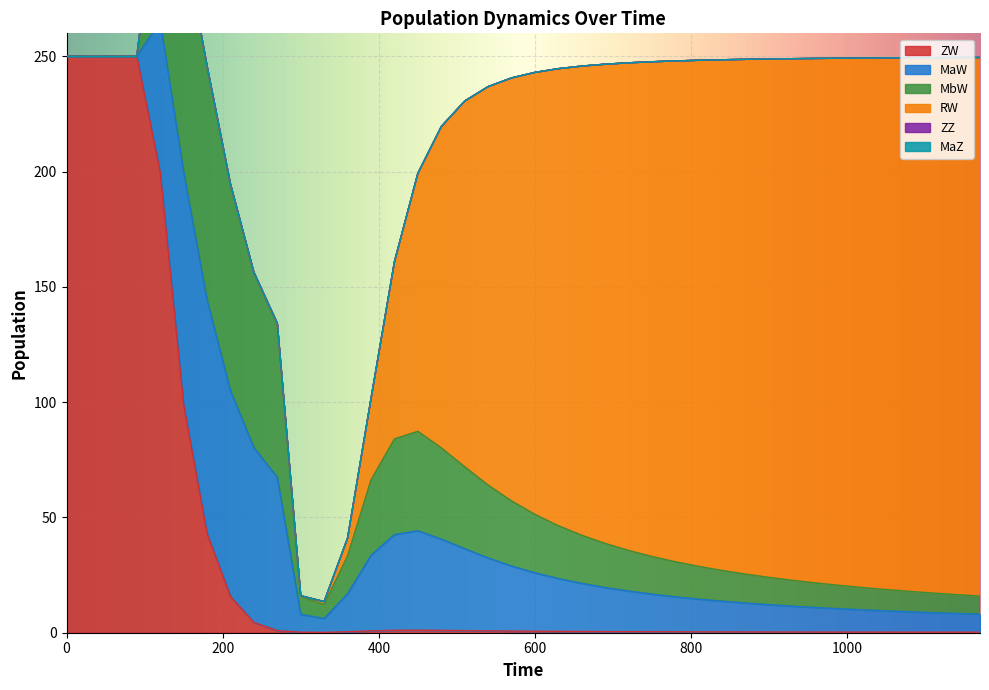

Is it true that MaW equals 75.8 at 240?

True